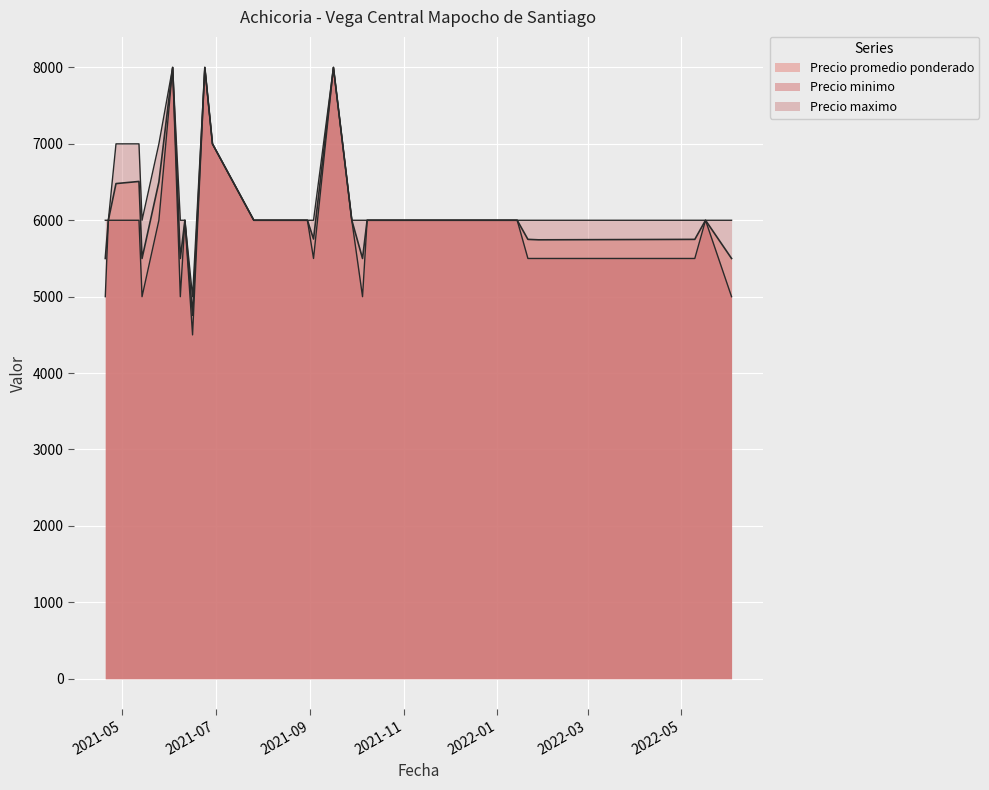

What position from the right is 2022-01-12?

7